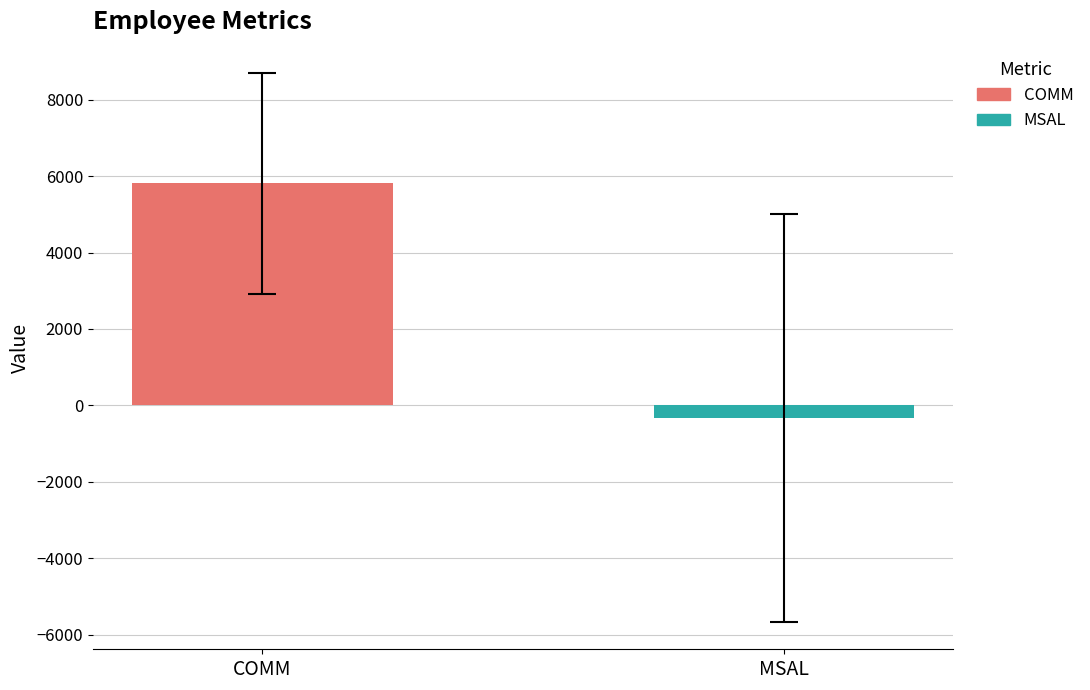

How many bars are there in each group?

2